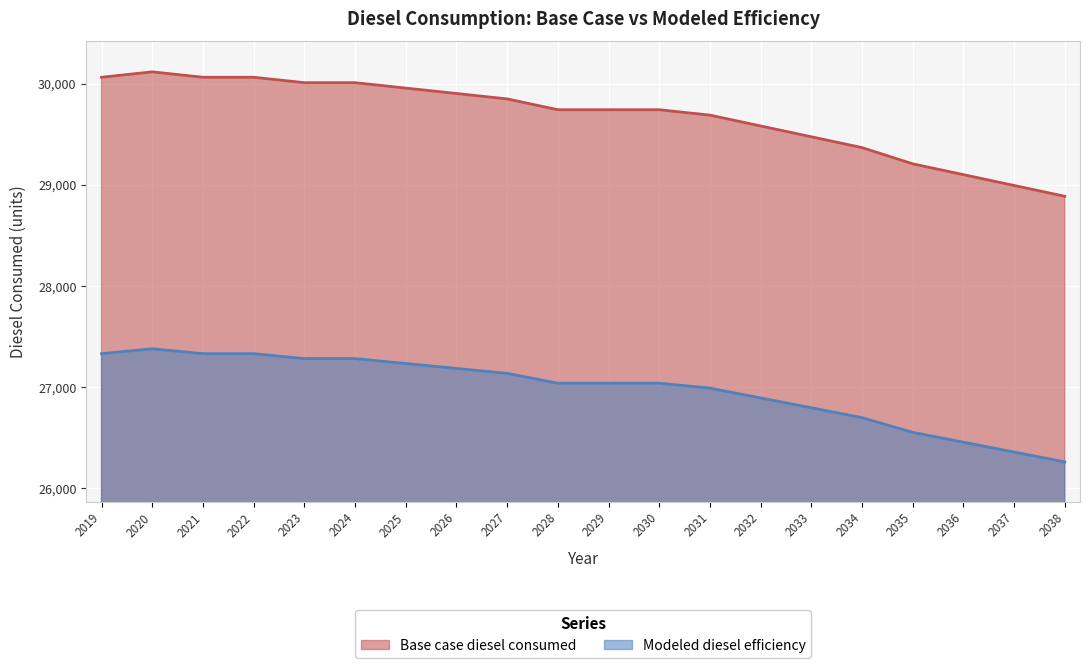

Which category has the highest value in the Modeled diesel efficiency series?

2020